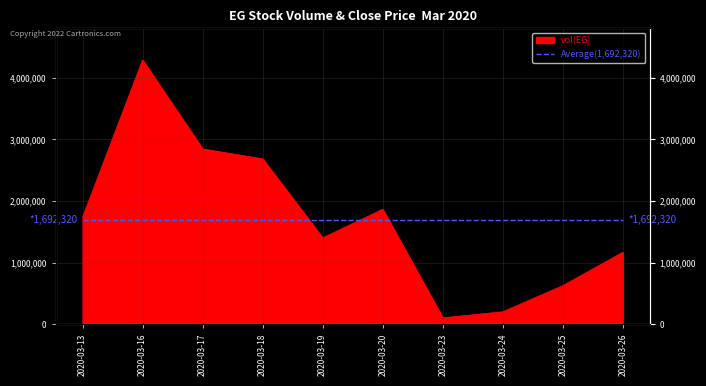

Rank the categories by value from highest to lowest.

2020-03-16, 2020-03-17, 2020-03-18, 2020-03-20, 2020-03-13, 2020-03-19, 2020-03-26, 2020-03-25, 2020-03-24, 2020-03-23